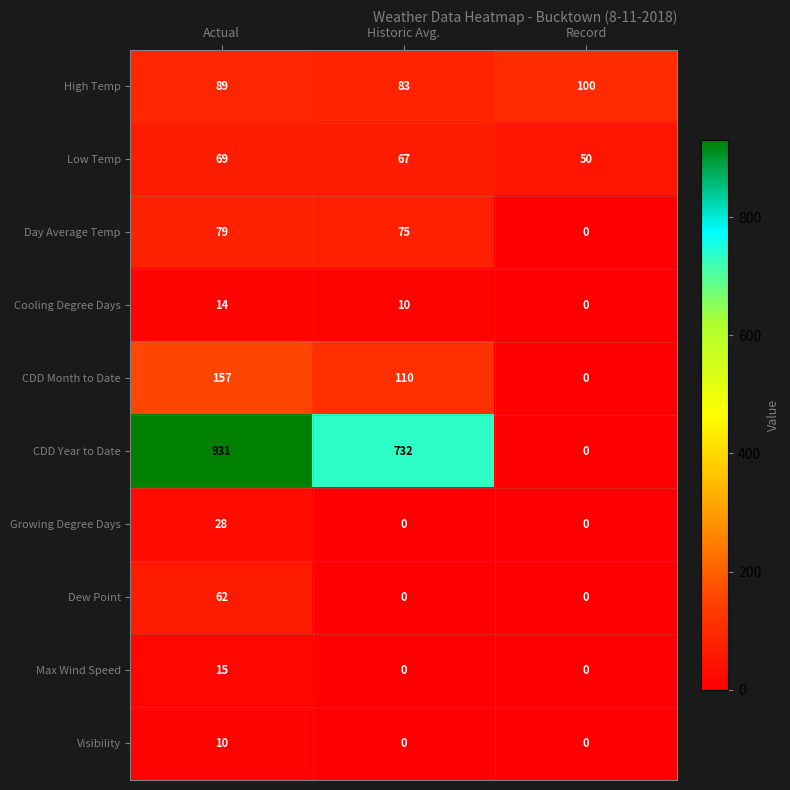

What is the approximate value of CDD Year to Date at Actual, to the nearest 100?

900